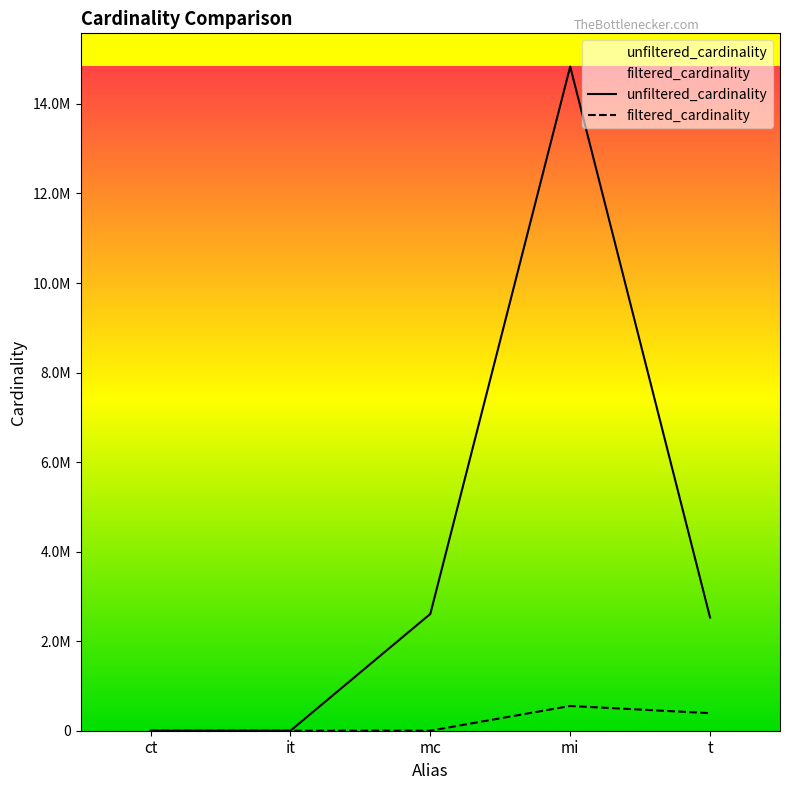

How many data points in unfiltered_cardinality are above 2528312?

2